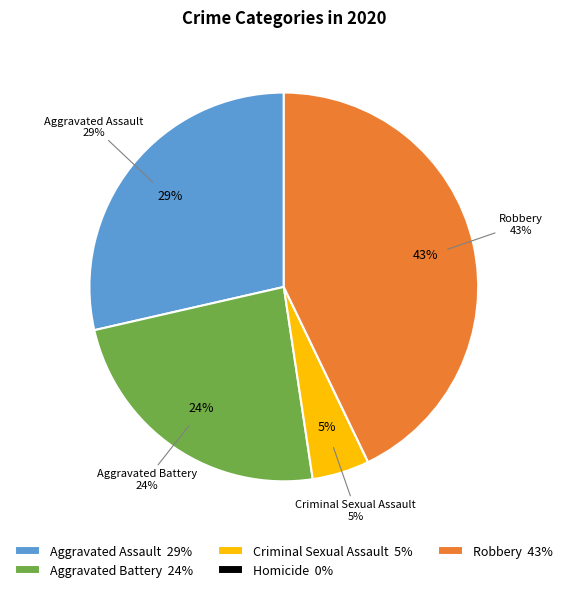

What is the largest slice in the pie chart?

Robbery